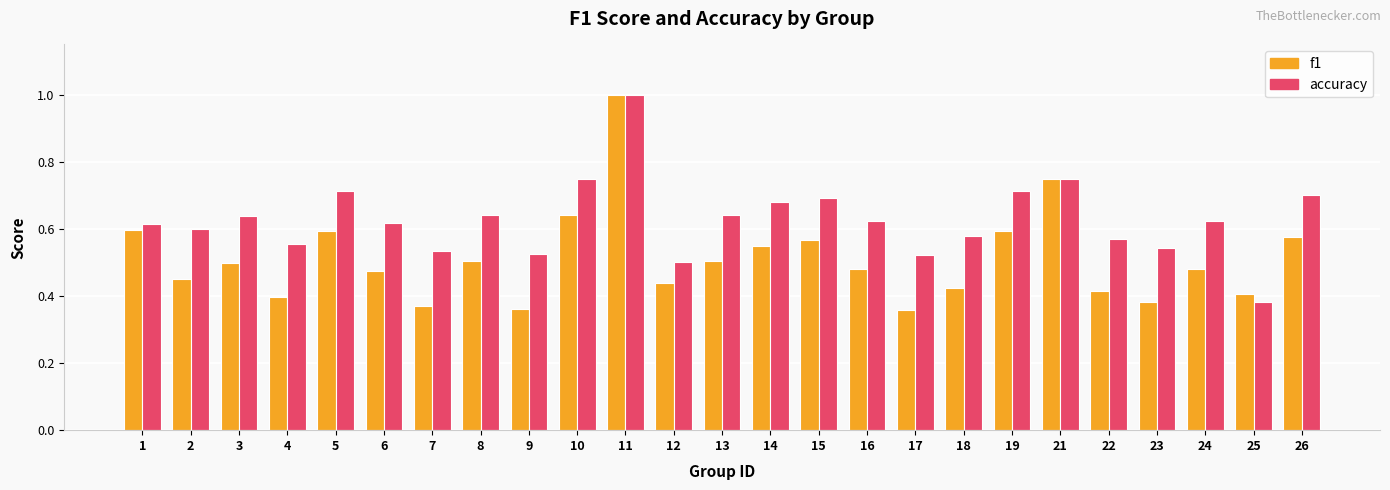

Count the accuracy values in the range 0 to 1.

25